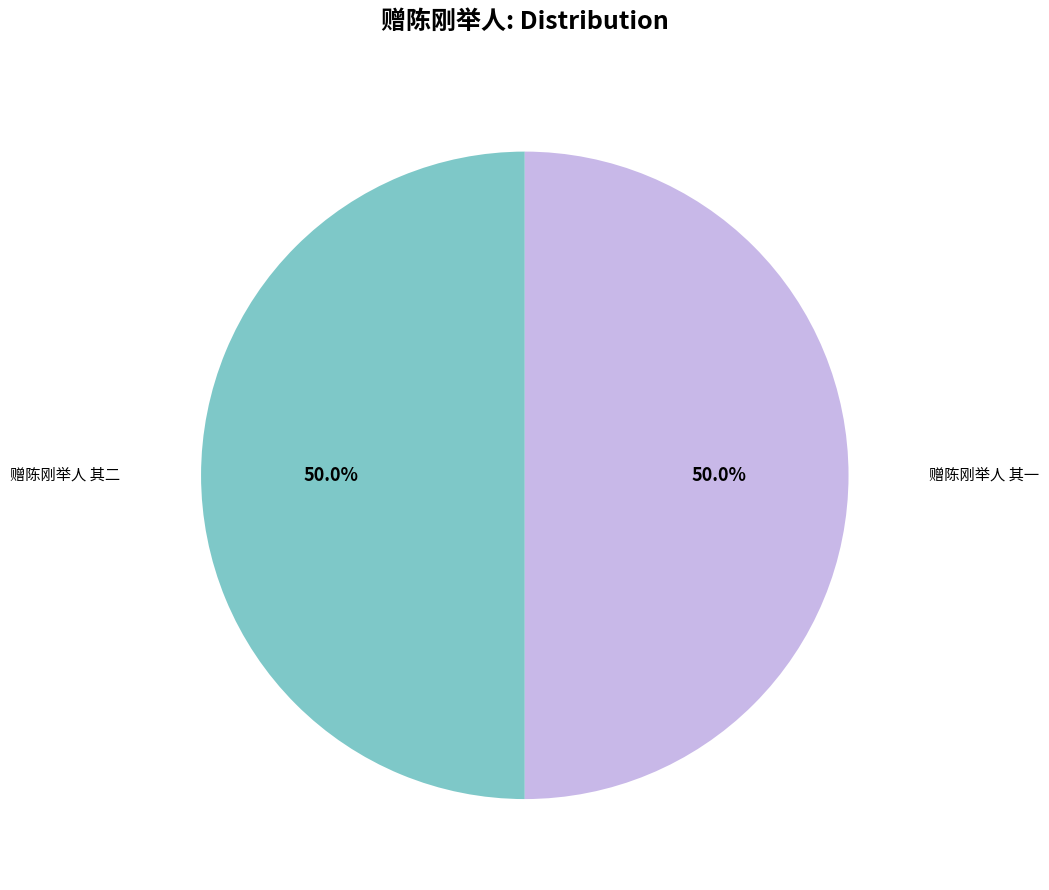

Approximately how many times larger is the value at 赠陈刚举人 其二 compared to 赠陈刚举人 其一?

1.0